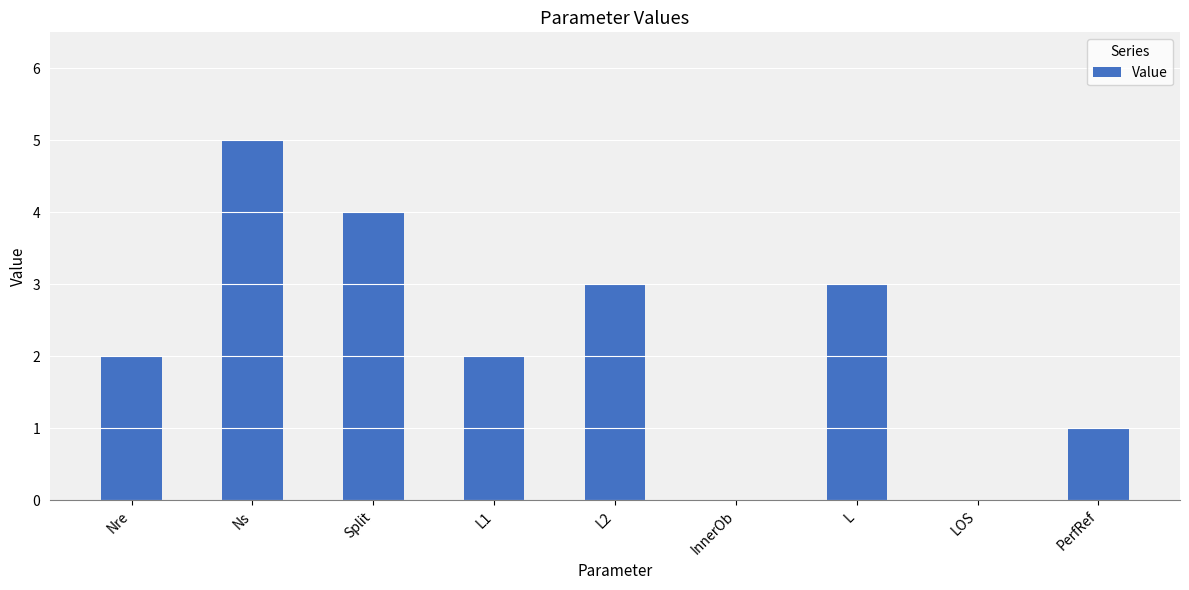

What is the approximate value at PerfRef?

1